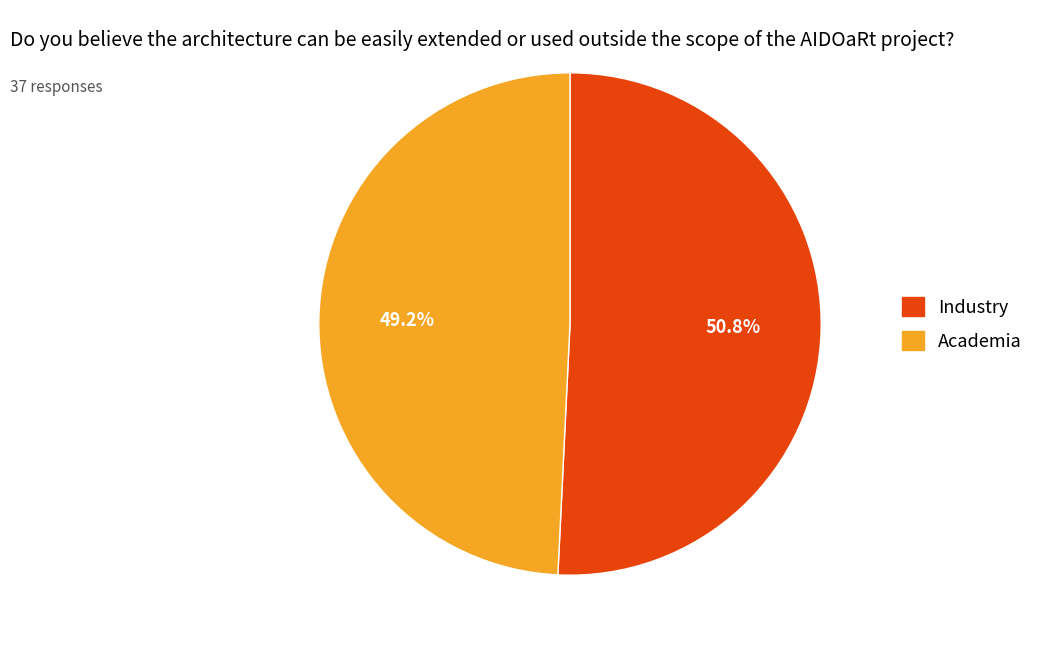

What is the smallest slice in the pie chart?

Academia